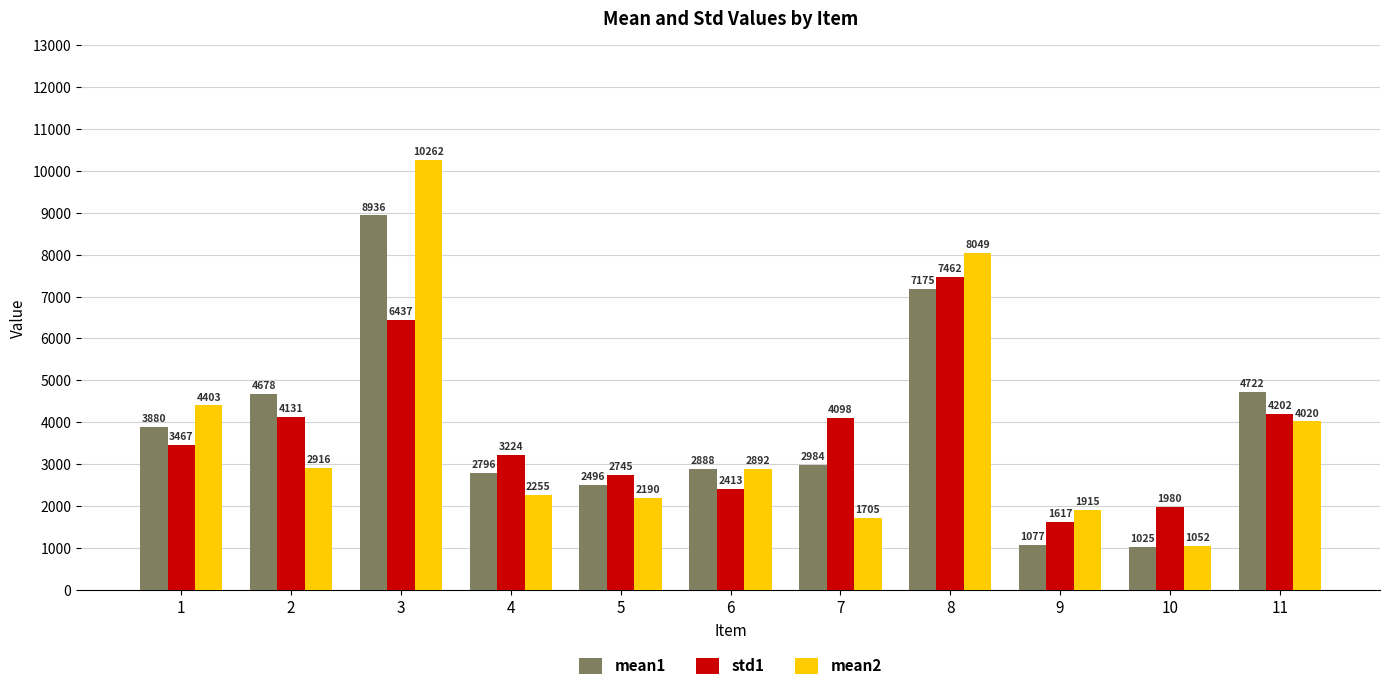

How many groups of bars are there?

11